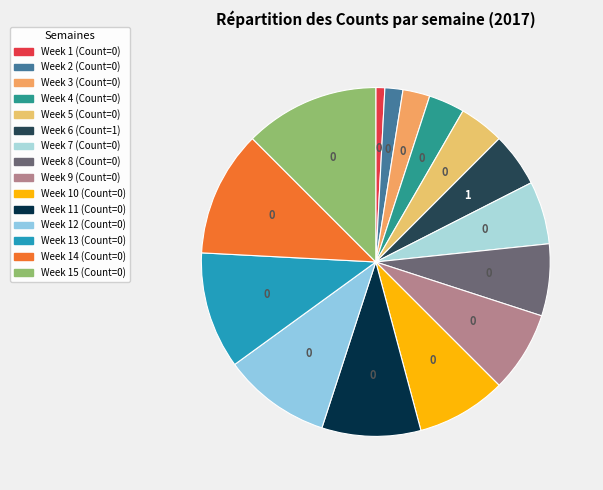

Does Week 6 (Count=1) represent more than half of the total?

No